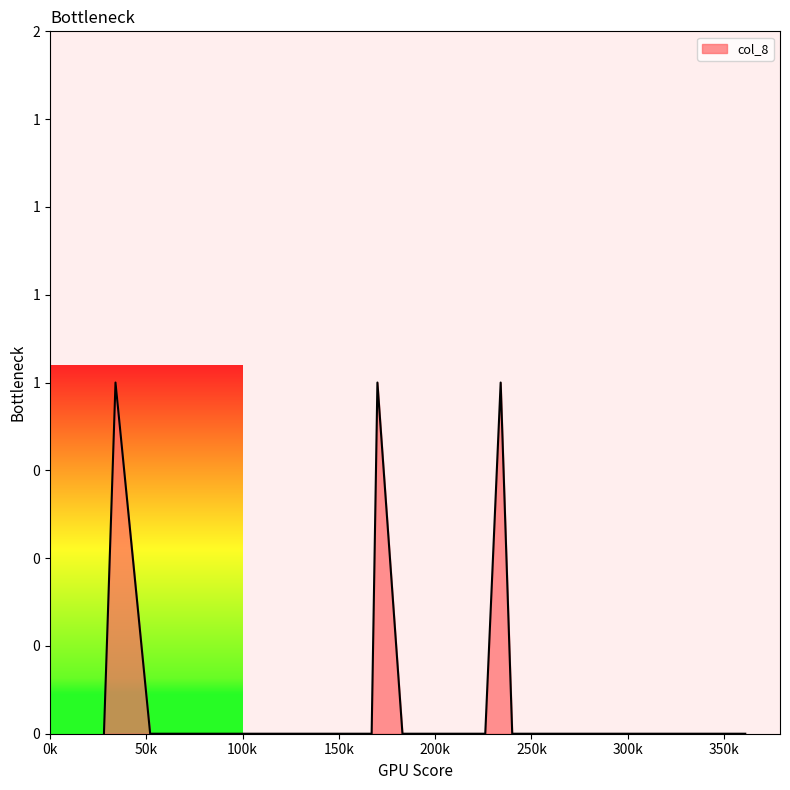

At which label is the value closest to 0?

183